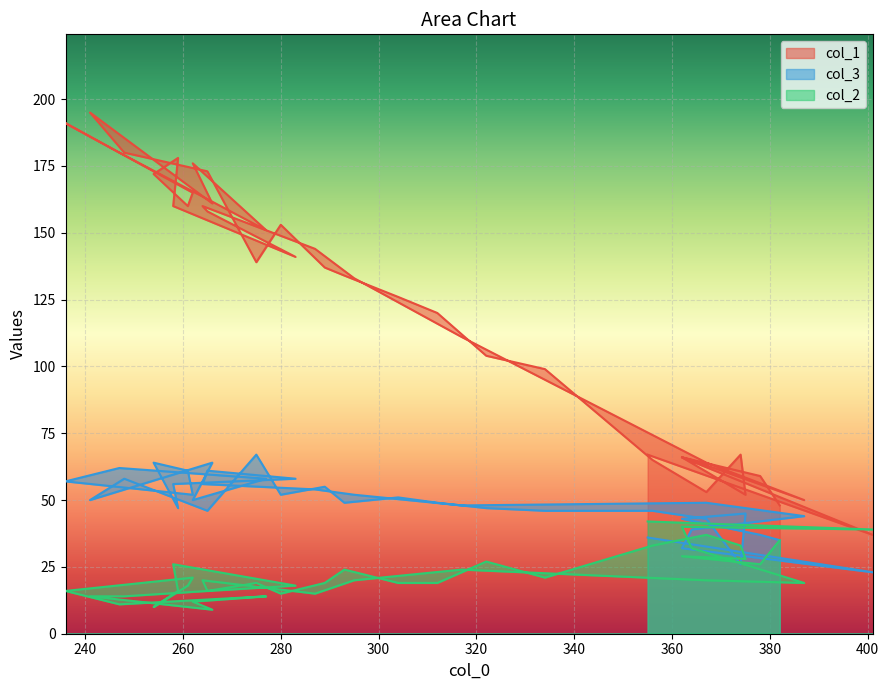

What is the difference between the col_3 values at 283 and 304?

7